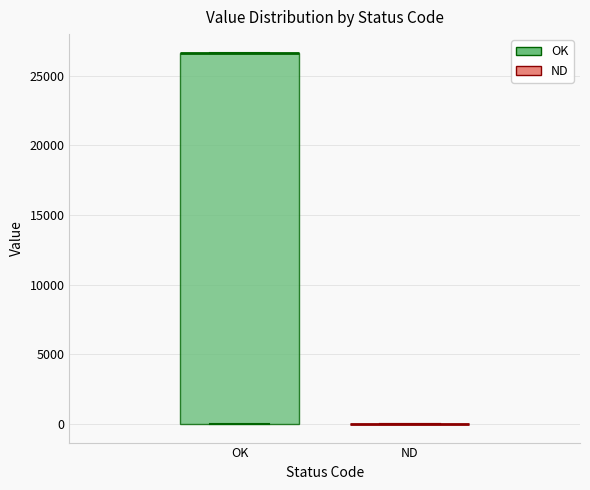

Comparing the boxes themselves (not the whiskers), which one is the tallest?

OK